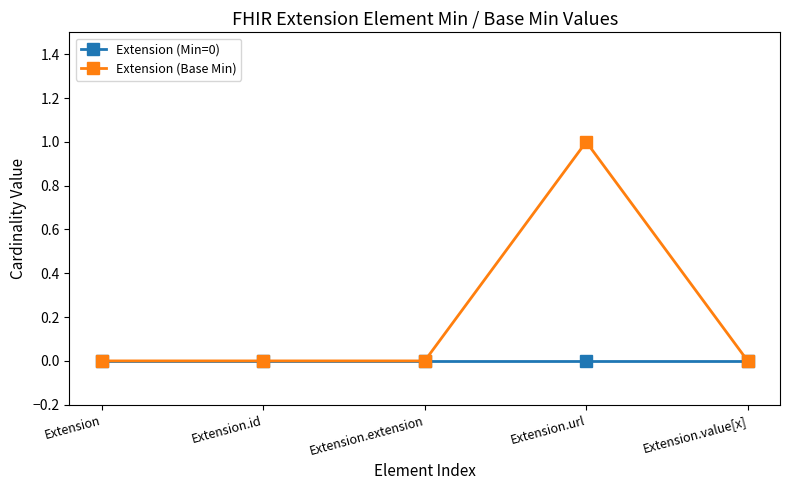

Rank the series by their maximum value, from highest to lowest.

Extension (Base Min), Extension (Min=0)